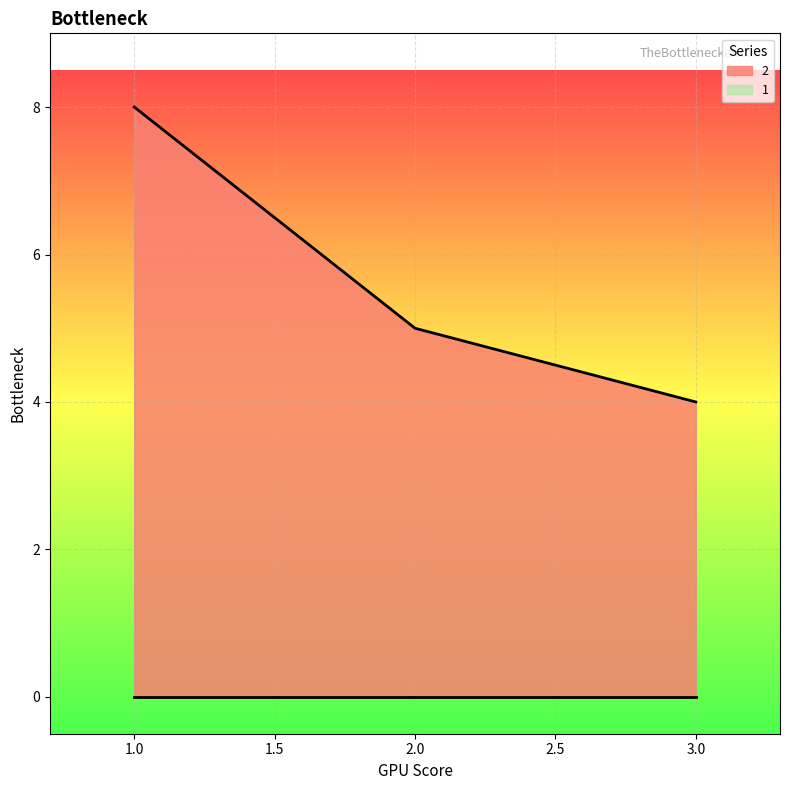

The value at 3 is 7. True or false?

False